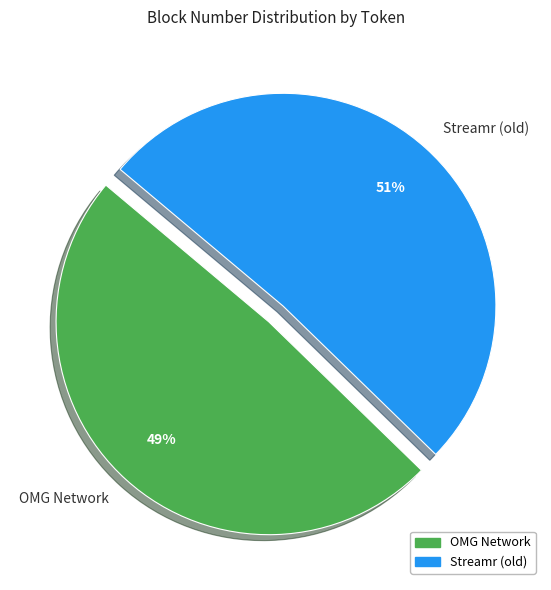

Does OMG Network represent more than half of the total?

No